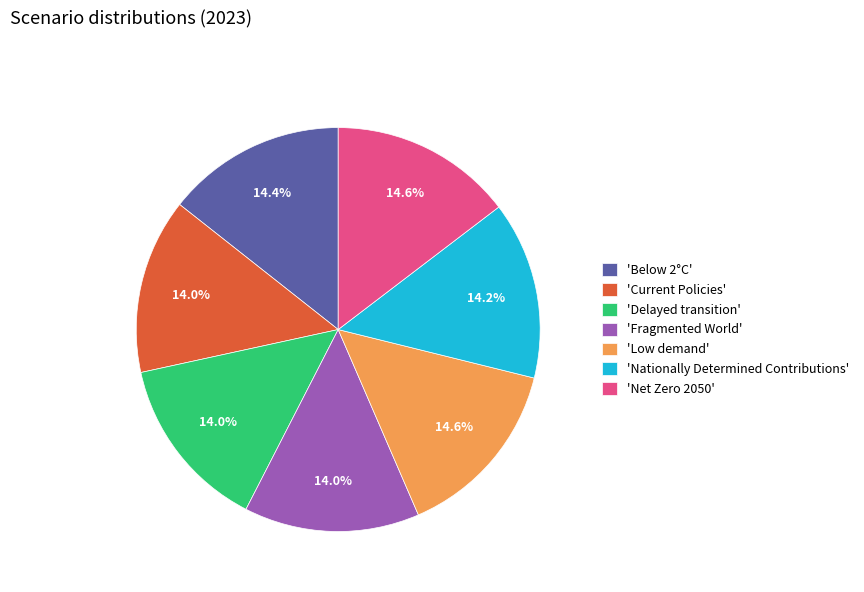

What portion of the pie excludes 'Fragmented World'?

86.0%